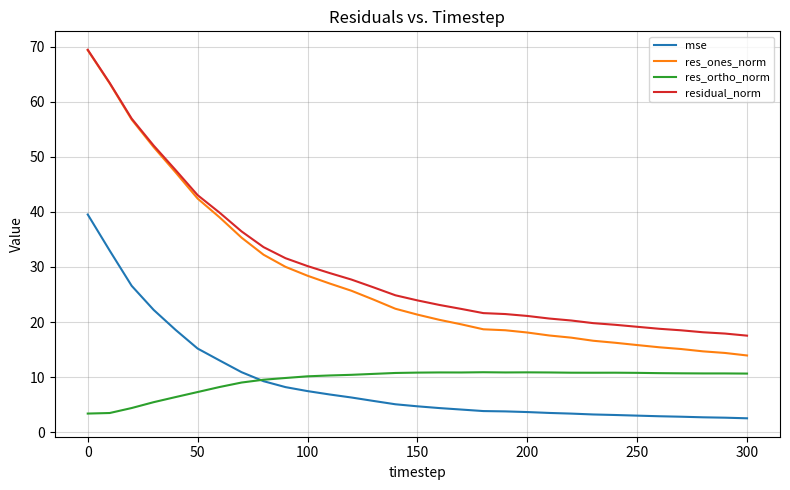

What is the greatest value displayed?

69.4